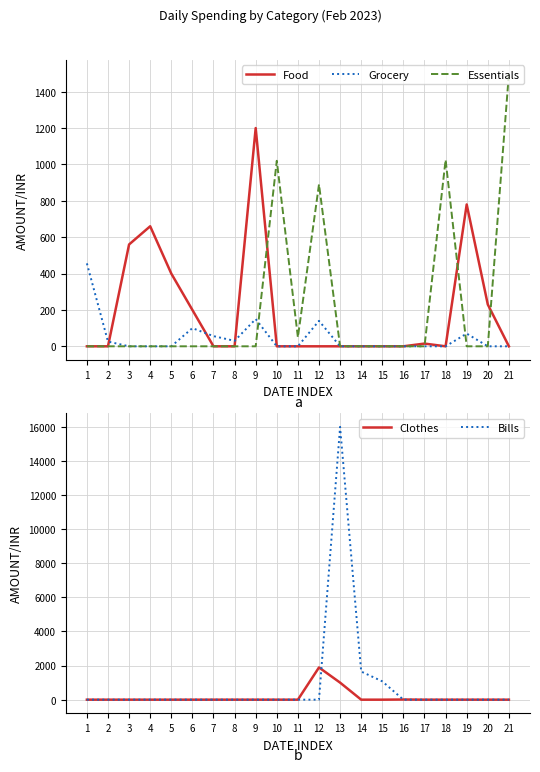

Reading right to left, list all the values displayed in this chart.

Food: 21=0	20=230	19=780	18=0	17=15	16=0	15=0	14=0	13=0	12=0	11=0	10=0	9=1200	8=0	7=0	6=200	5=400	4=660	3=560	2=0	1=0
Grocery: 21=0	20=0	19=70	18=0	17=0	16=0	15=0	14=0	13=0	12=140	11=0	10=0	9=150	8=30	7=56	6=100	5=0	4=0	3=0	2=26	1=456
Essentials: 21=1500	20=0	19=0	18=1025	17=0	16=0	15=0	14=0	13=0	12=890	11=50	10=1020	9=0	8=0	7=0	6=0	5=0	4=0	3=0	2=0	1=0
Clothes: 21=0	20=0	19=0	18=0	17=0	16=10	15=0	14=0	13=1000	12=1890	11=0	10=0	9=0	8=0	7=0	6=0	5=0	4=0	3=0	2=0	1=0
Bills: 21=0	20=0	19=0	18=0	17=0	16=0	15=1074	14=1650	13=16000	12=0	11=0	10=0	9=0	8=0	7=0	6=0	5=0	4=0	3=0	2=0	1=0